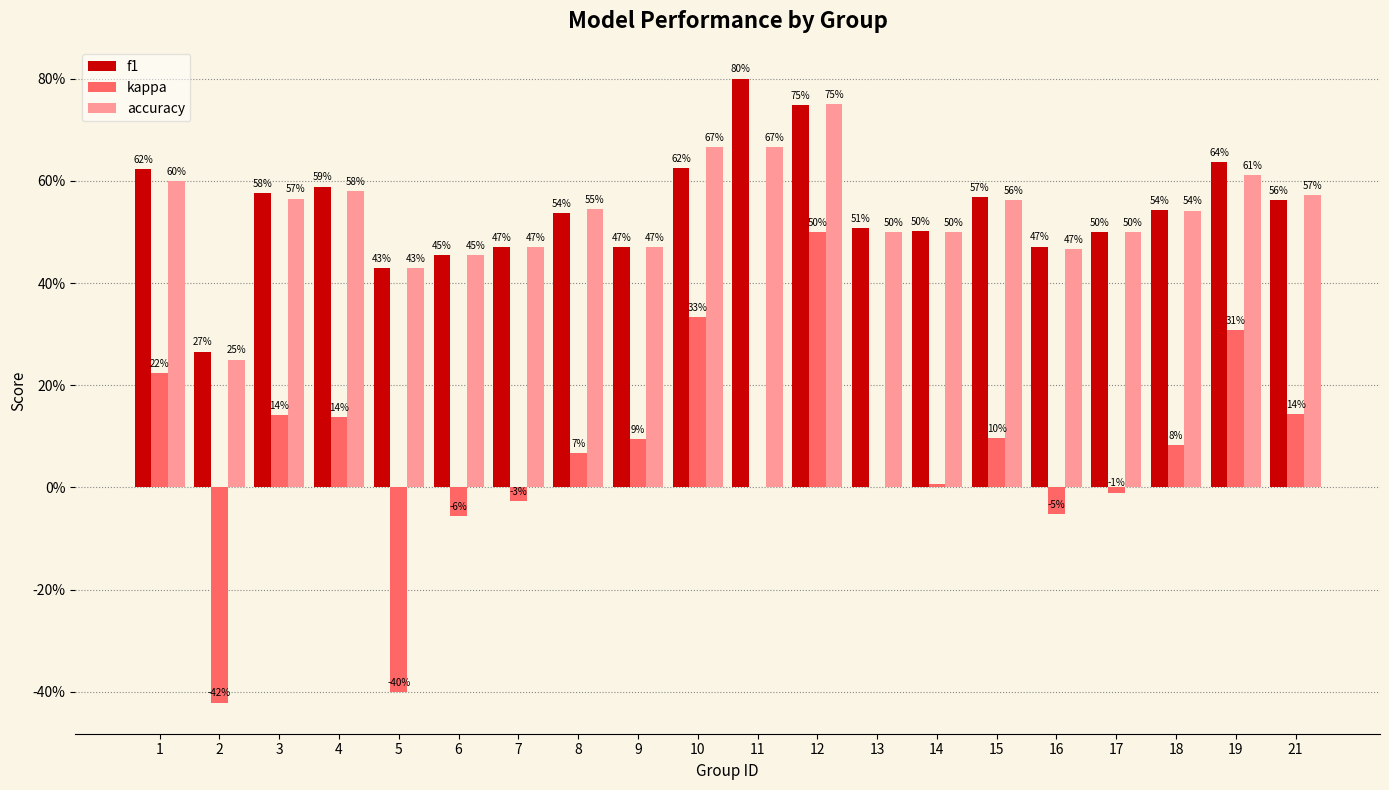

Are the bars horizontal?

No